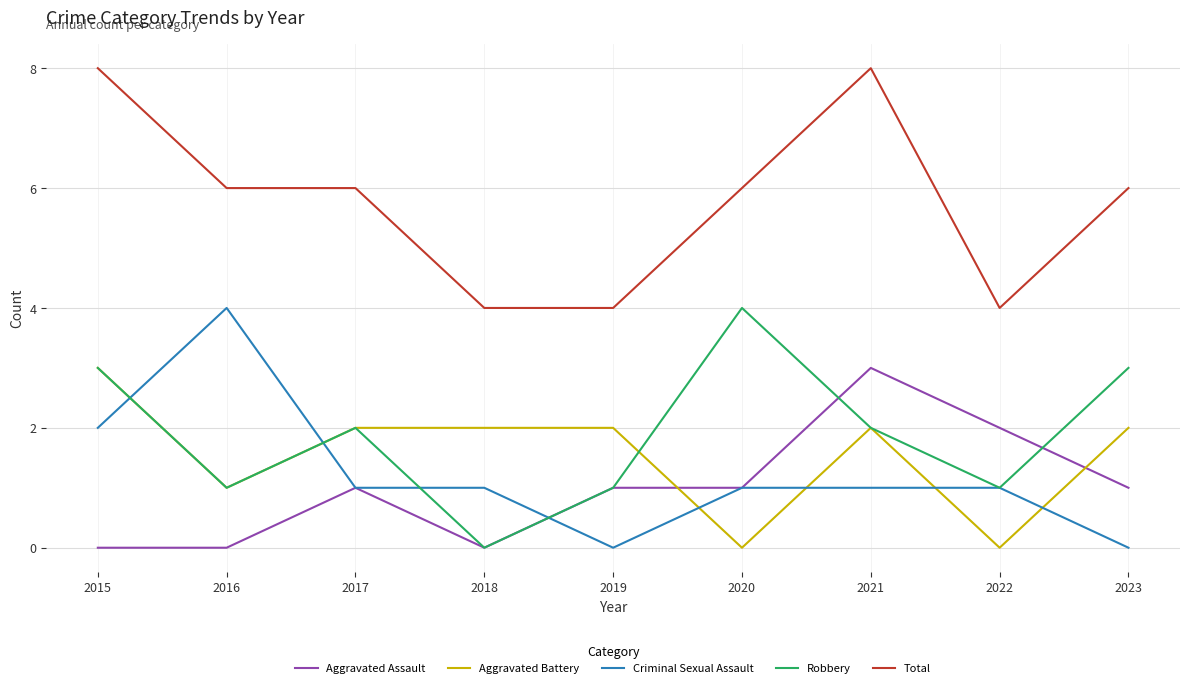

What is the approximate value of Robbery at 2020?

4